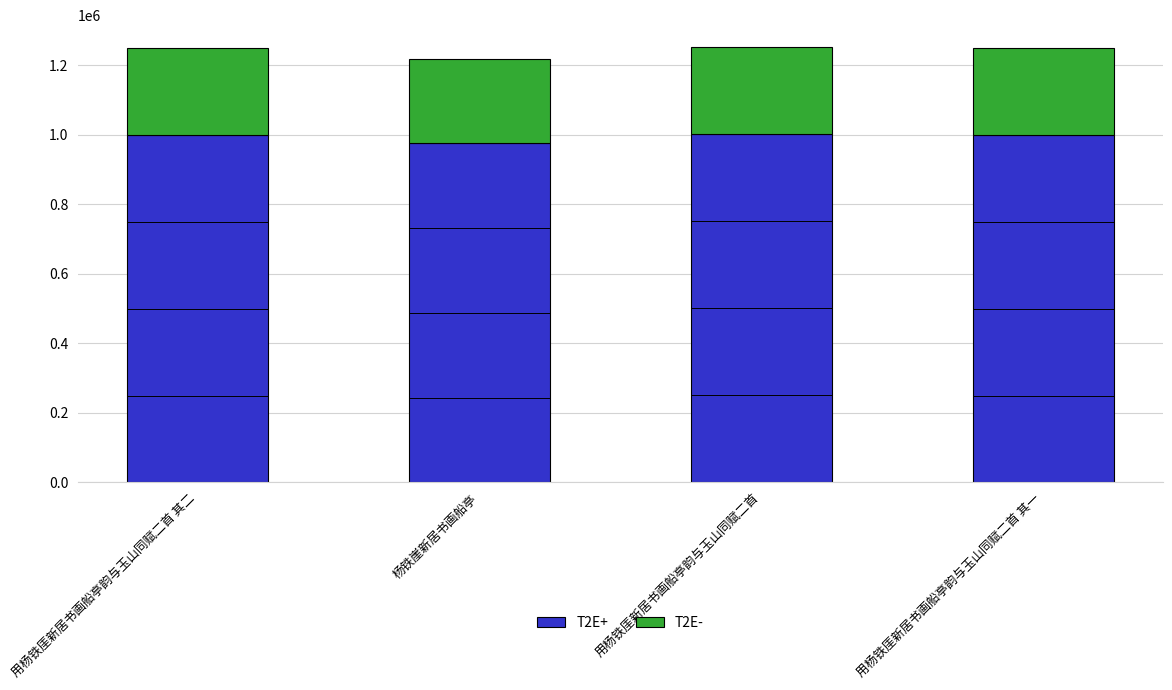

Is it true that T2E+ equals 284776 at 用杨铁厓新居书画船亭韵与玉山同赋二首?

False